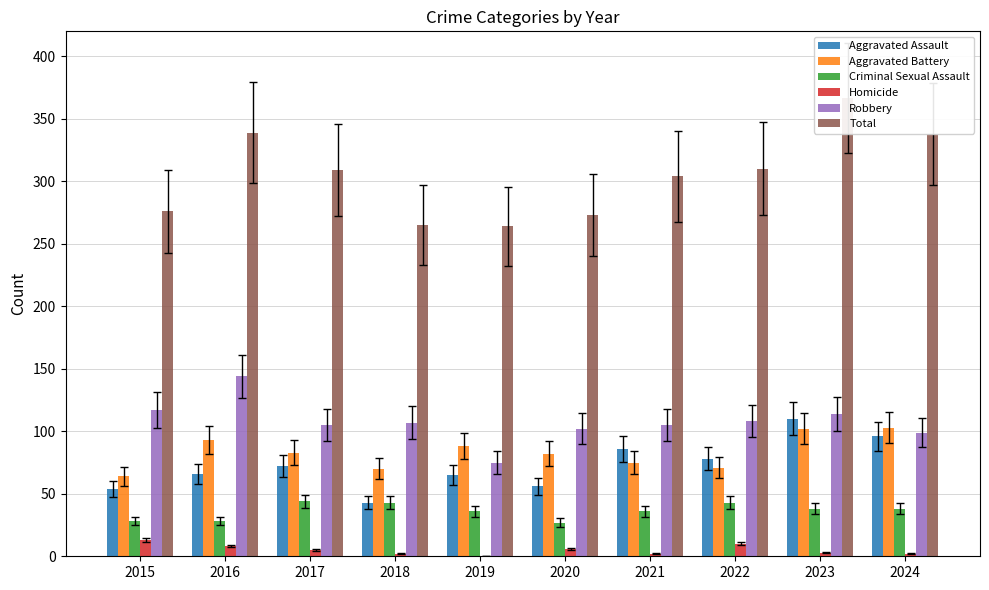

The Robbery series shows 117 at 2015. True or false?

True